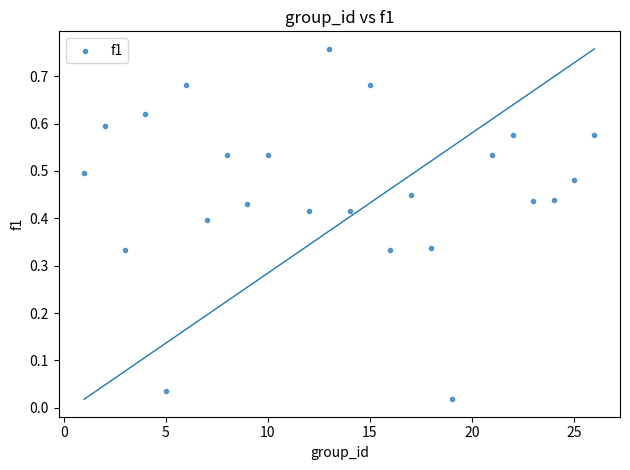

What is the range of X values (max minus min)?

25.0